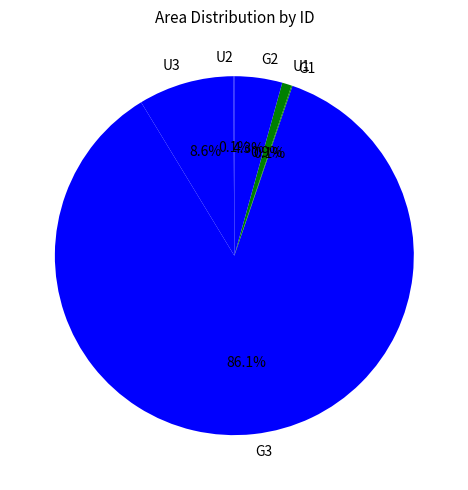

To the nearest percent, what is the difference between the largest and smallest slice percentages?

86%